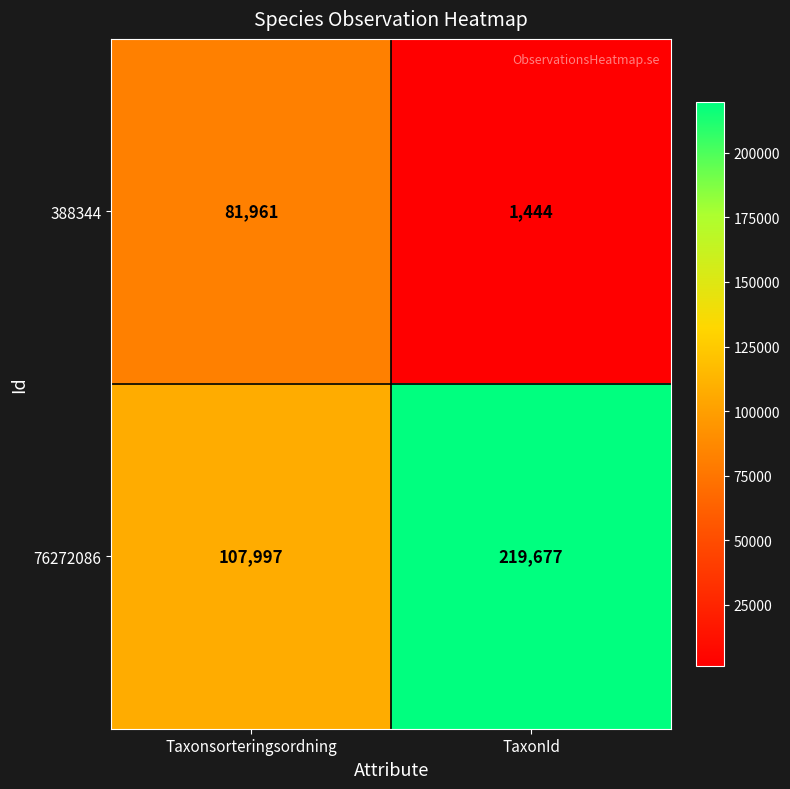

What is the greatest value displayed?

219677